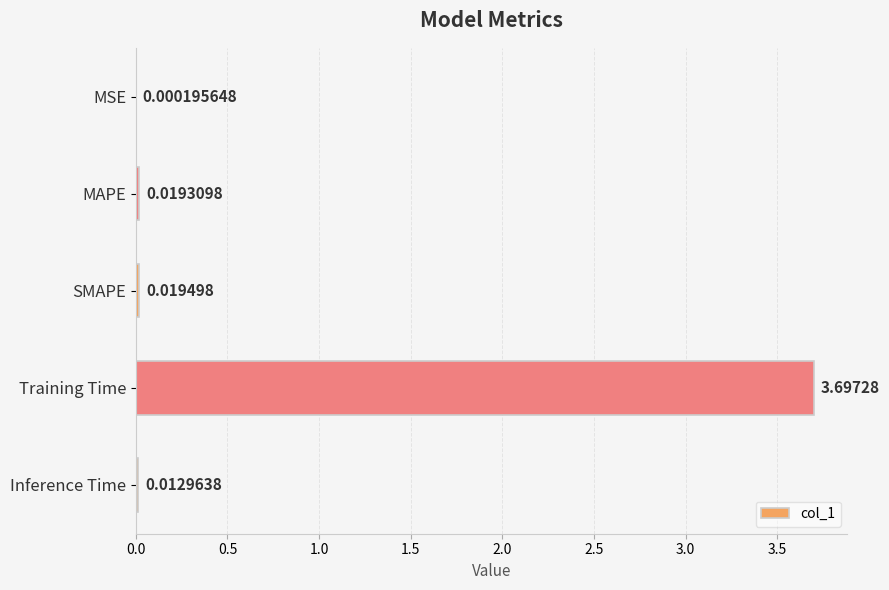

Between Inference Time and SMAPE, which is larger?

SMAPE